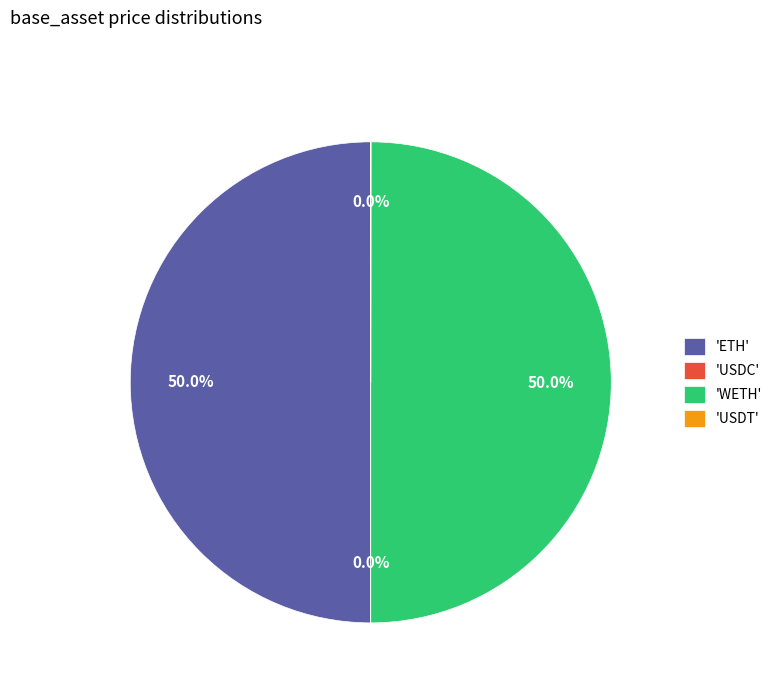

What is the ratio of the value at 'WETH' to the value at 'ETH'?

1.0